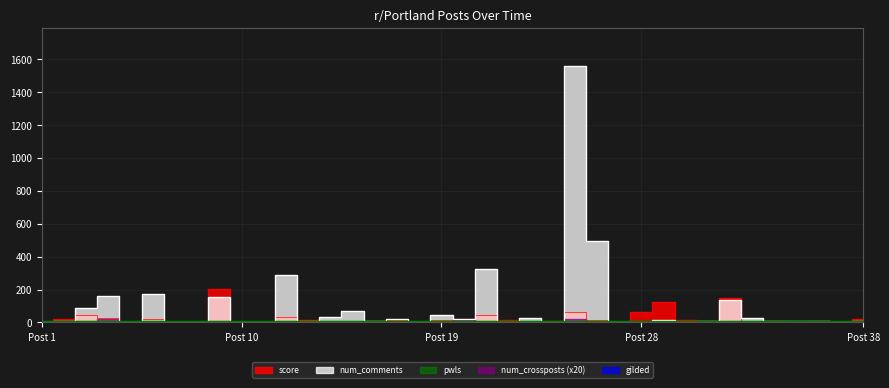

Is this an area chart (filled region under the line)?

No